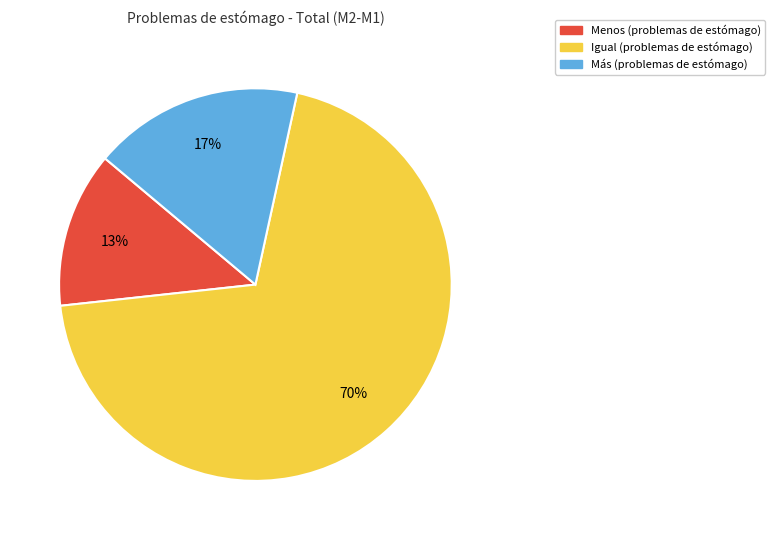

Count the number of slices in the pie.

3